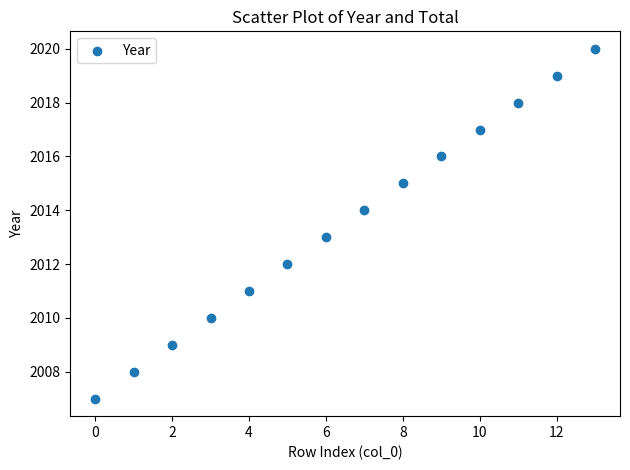

What is the range of Y values (max minus min)?

13